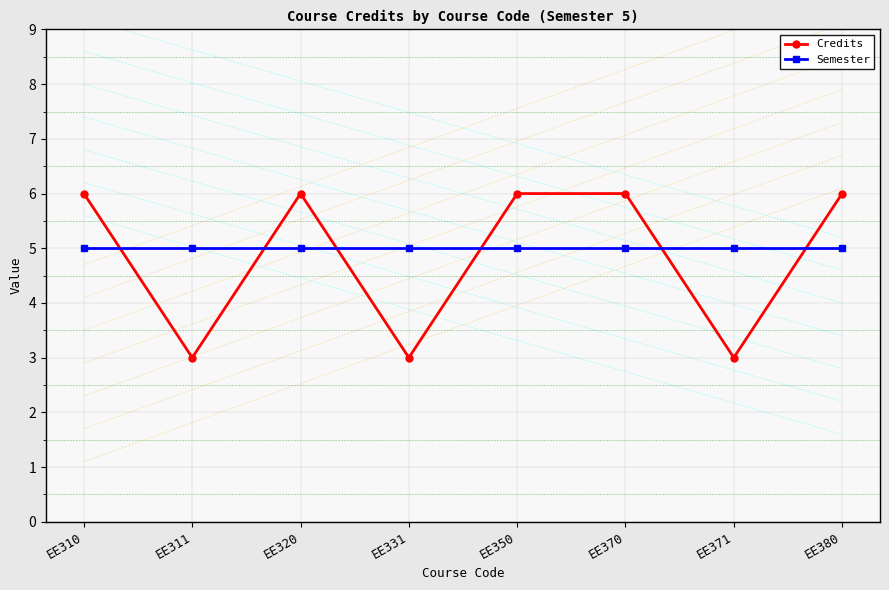

Reading left to right, what are all the values shown in this chart?

Credits: 6	3	6	3	6	6	3	6
Semester: 5	5	5	5	5	5	5	5